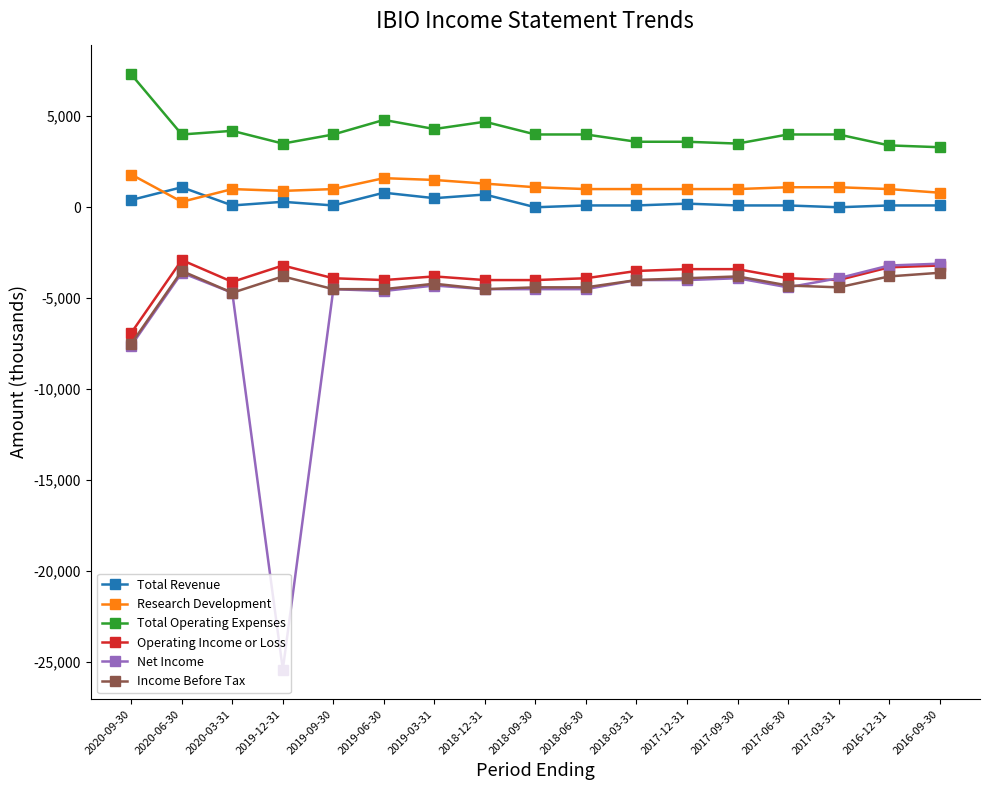

What value does the Research Development series have at 2020-03-31?

1000